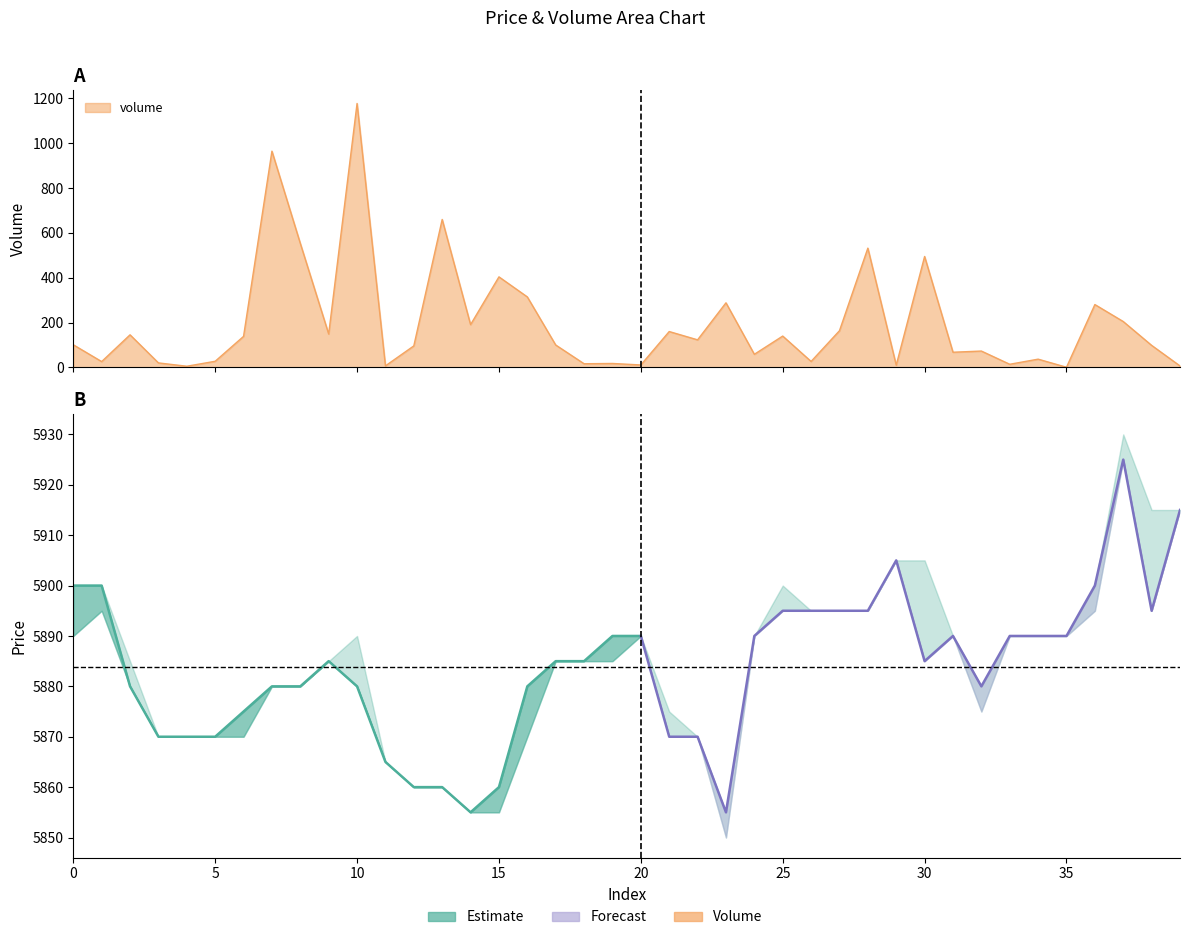

The high series shows 5905.0 at 30. True or false?

True